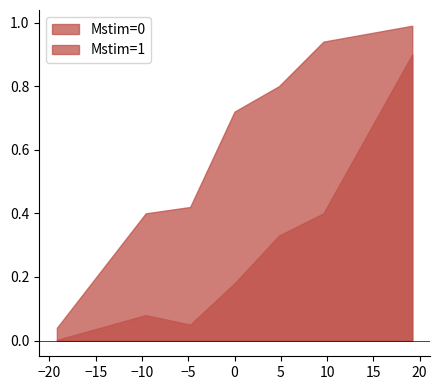

What is the total value across all series at -9.6?

0.5